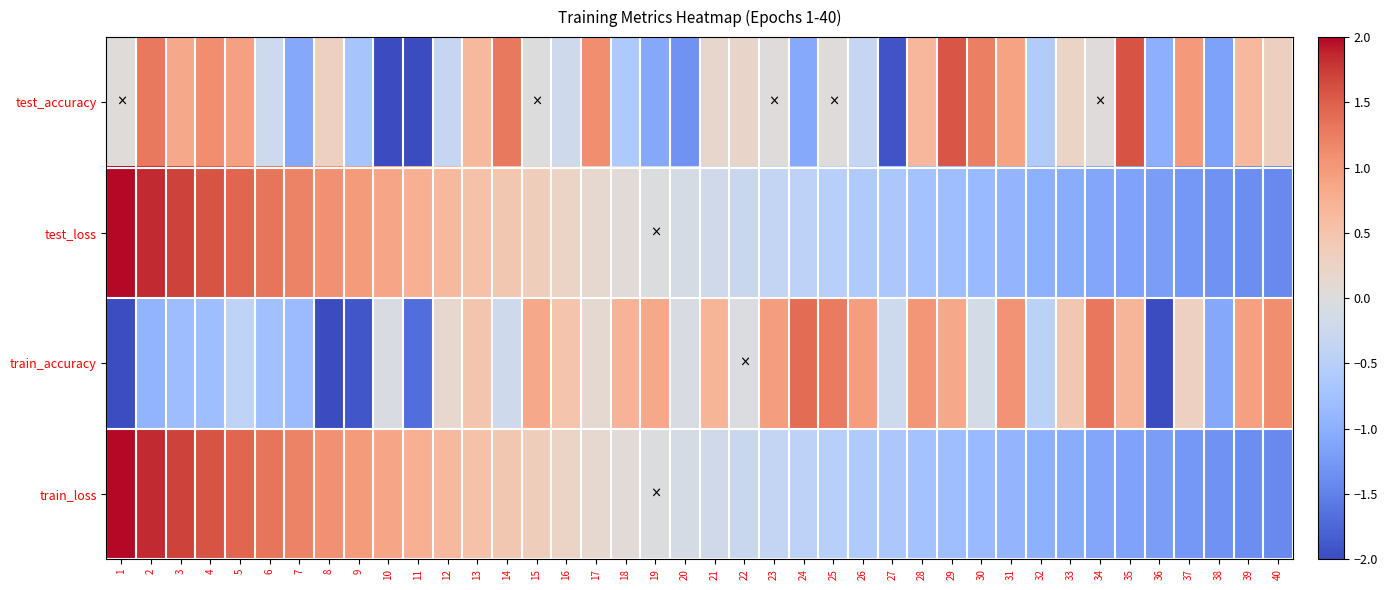

Reading right to left, what are all the values shown in this chart?

test_accuracy: 40=0.3	39=0.6	38=-1.2	37=1.0	36=-1.0	35=1.6	34=0.0	33=0.2	32=-0.6	31=0.9	30=1.2	29=1.6	28=0.7	27=-1.9	26=-0.3	25=0.0	24=-1.1	23=0.0	22=0.2	21=0.2	20=-1.3	19=-1.1	18=-0.6	17=1.1	16=-0.2	15=-0.0	14=1.3	13=0.6	12=-0.3	11=-2.5	10=-2.0	9=-0.7	8=0.3	7=-1.1	6=-0.2	5=0.9	4=1.1	3=0.8	2=1.3	1=0.0
test_loss: 40=-1.4	39=-1.4	38=-1.3	37=-1.3	36=-1.2	35=-1.2	34=-1.1	33=-1.0	32=-1.0	31=-0.9	30=-0.9	29=-0.8	28=-0.7	27=-0.7	26=-0.6	25=-0.5	24=-0.4	23=-0.4	22=-0.3	21=-0.2	20=-0.1	19=-0.0	18=0.1	17=0.2	16=0.2	15=0.3	14=0.4	13=0.5	12=0.6	11=0.8	10=0.9	9=1.0	8=1.1	7=1.2	6=1.3	5=1.5	4=1.6	3=1.7	2=1.8	1=2.0
train_accuracy: 40=1.1	39=0.9	38=-1.1	37=0.3	36=-2.2	35=0.7	34=1.3	33=0.4	32=-0.4	31=1.1	30=-0.1	29=0.8	28=1.0	27=-0.2	26=0.9	25=1.3	24=1.4	23=0.9	22=-0.0	21=0.7	20=-0.1	19=0.8	18=0.7	17=0.1	16=0.5	15=0.8	14=-0.2	13=0.5	12=0.1	11=-1.7	10=-0.1	9=-1.9	8=-2.0	7=-0.8	6=-0.8	5=-0.4	4=-0.8	3=-0.8	2=-0.9	1=-2.0
train_loss: 40=-1.4	39=-1.4	38=-1.3	37=-1.3	36=-1.2	35=-1.2	34=-1.1	33=-1.0	32=-1.0	31=-0.9	30=-0.9	29=-0.8	28=-0.7	27=-0.7	26=-0.6	25=-0.5	24=-0.4	23=-0.4	22=-0.3	21=-0.2	20=-0.1	19=-0.0	18=0.1	17=0.2	16=0.2	15=0.3	14=0.4	13=0.5	12=0.6	11=0.8	10=0.9	9=1.0	8=1.1	7=1.2	6=1.3	5=1.5	4=1.6	3=1.7	2=1.8	1=2.0